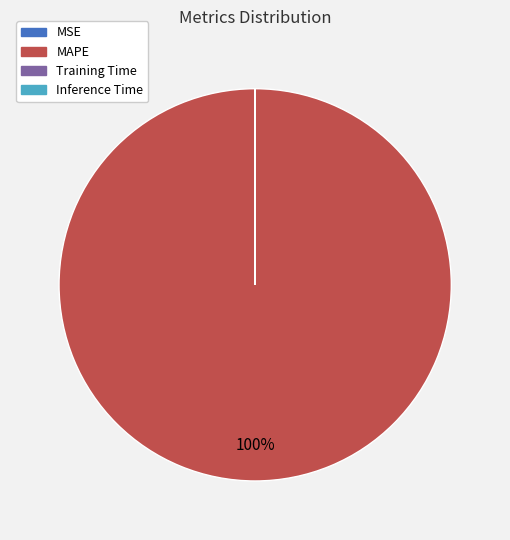

To the nearest percent, what is the average slice percentage?

25%